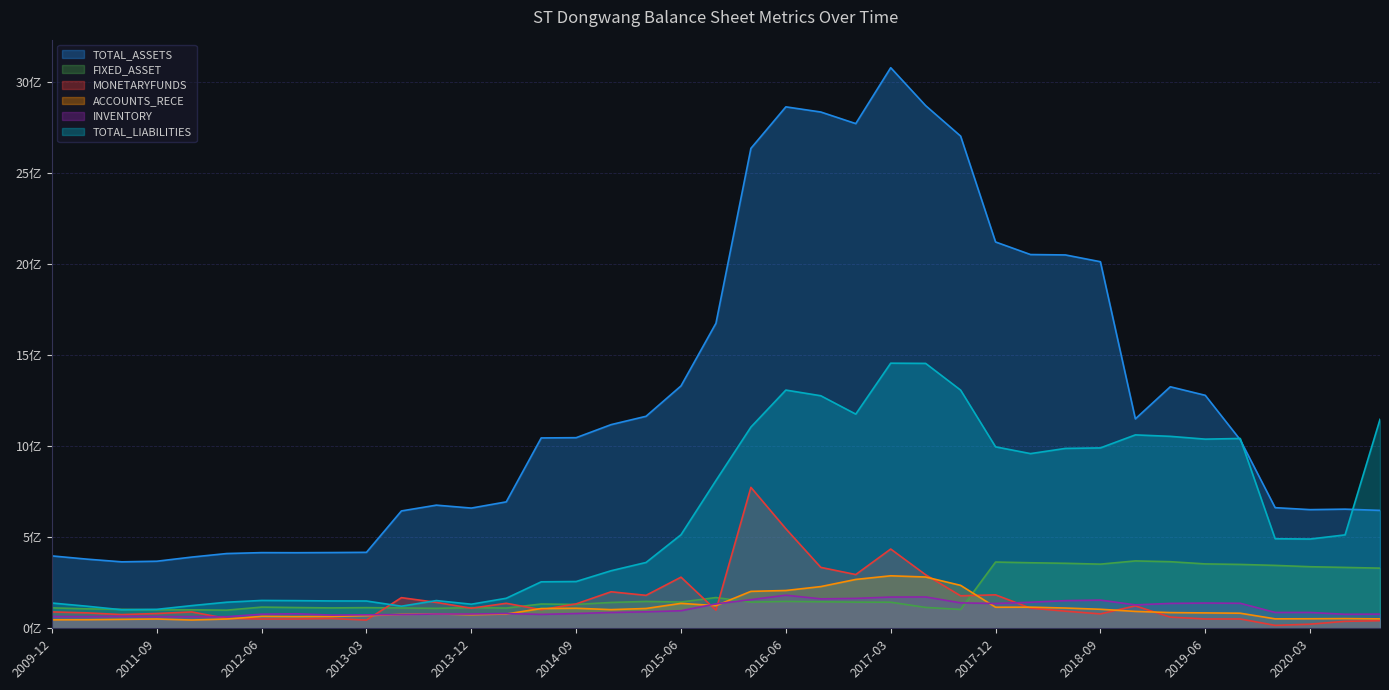

Is it true that MONETARYFUNDS equals 0.1 at 2020-03?

False